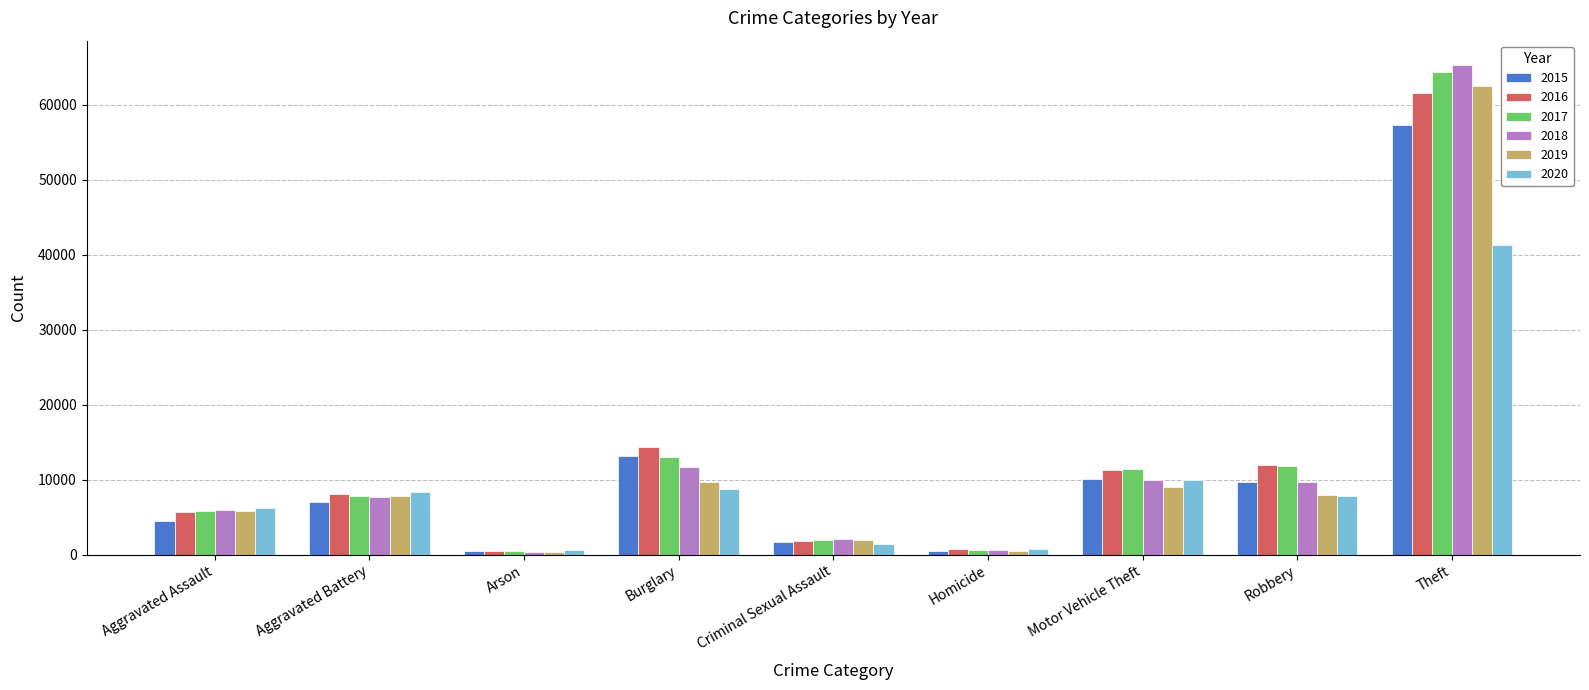

Which series has the largest range (max minus min)?

2018